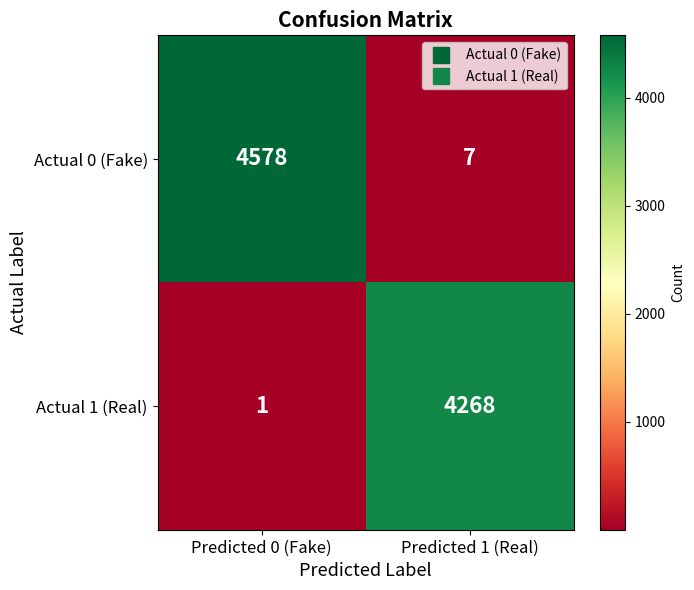

Reading left to right, what are all the values shown in this chart?

Actual 0 (Fake): 4578	7
Actual 1 (Real): 1	4268